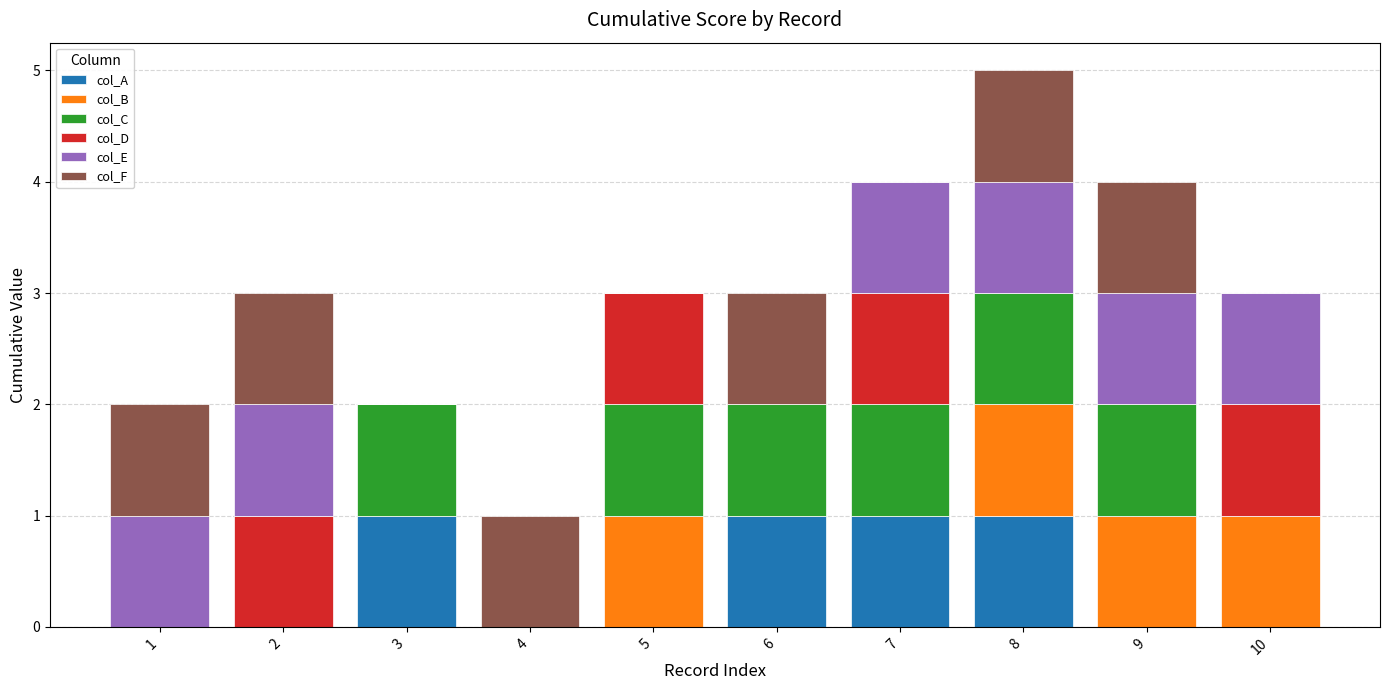

The col_A series shows -1 at 10. True or false?

False